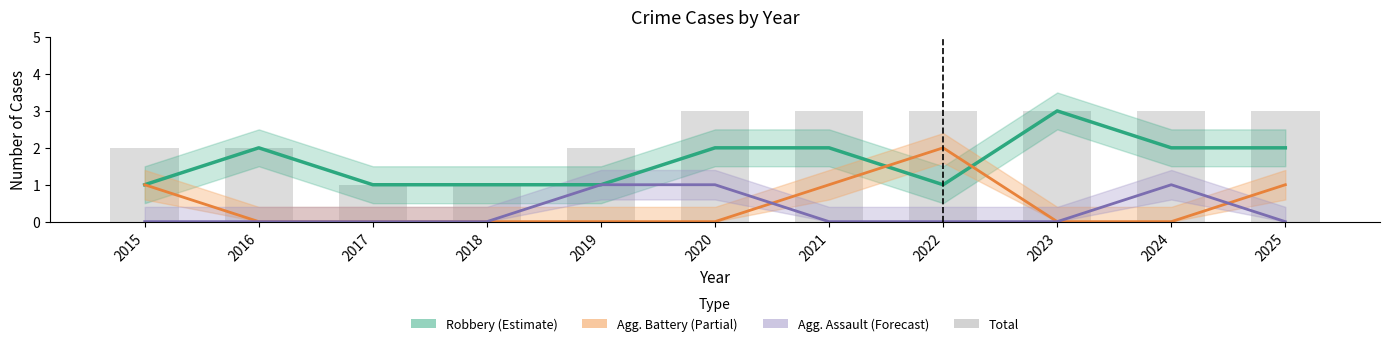

What is the change in value from 2017 to 2023?

+2